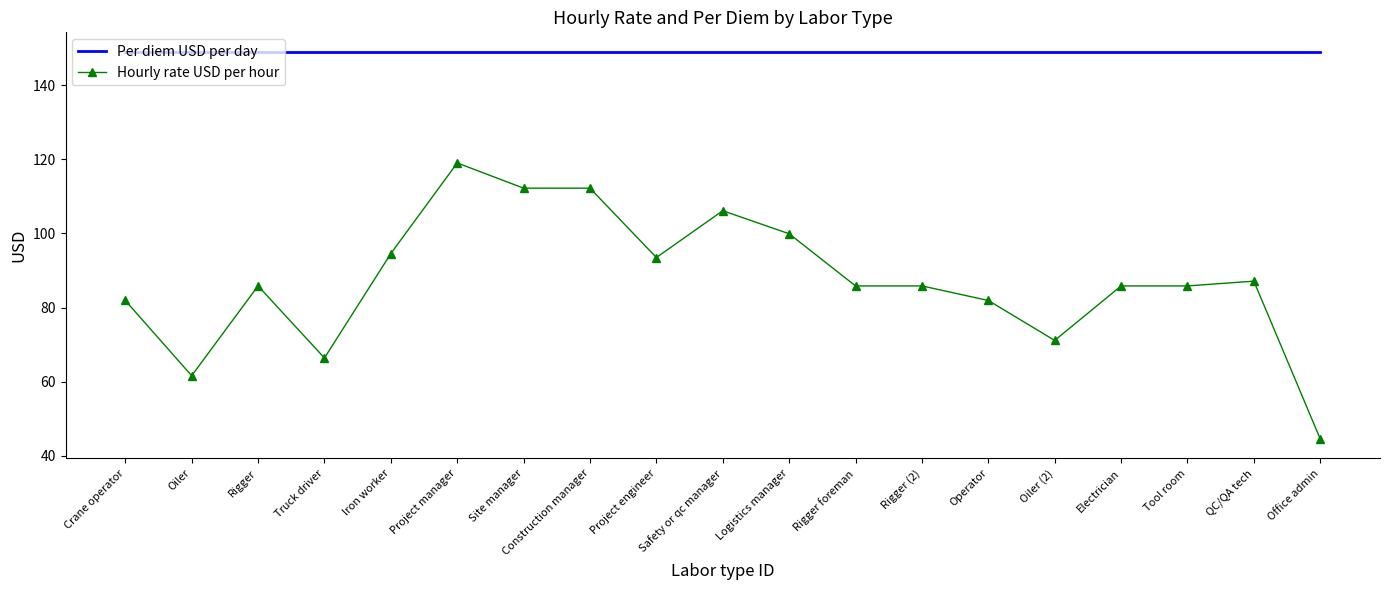

Between Project engineer and Safety or qc manager, which series saw the biggest shift?

Hourly rate USD per hour